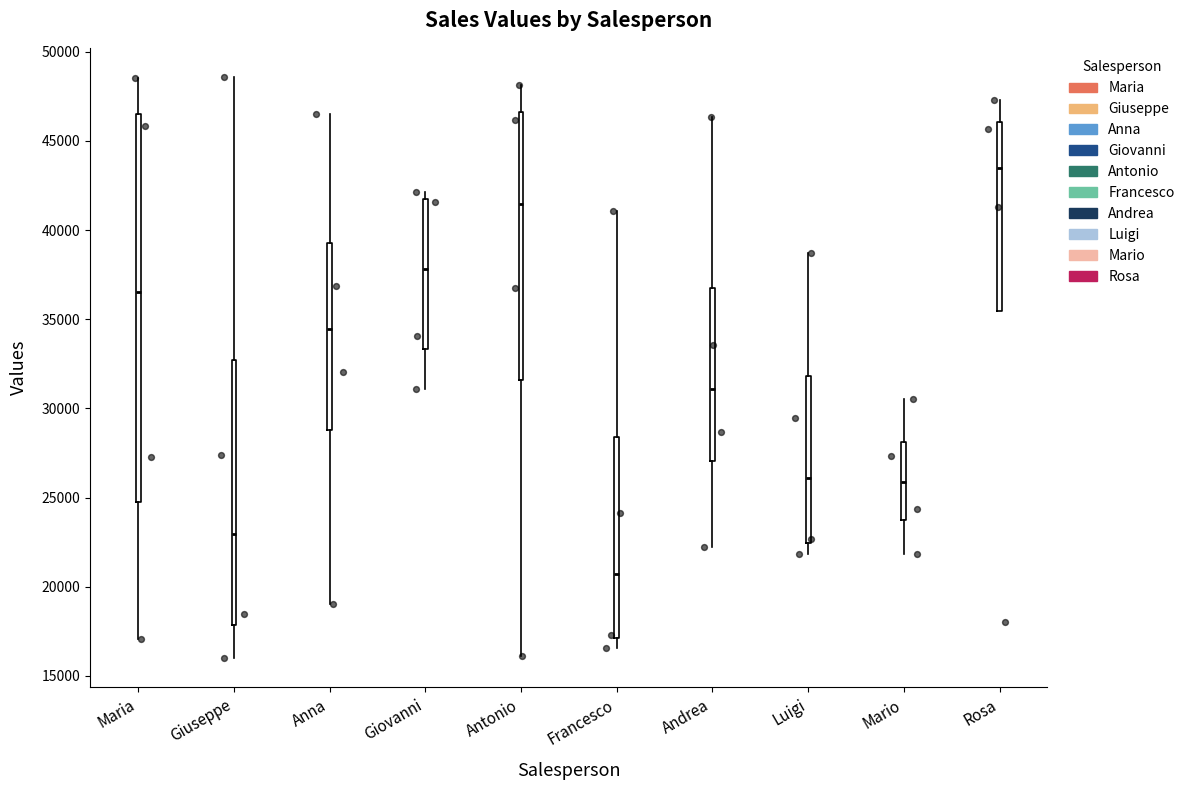

Where is the lower edge of the box for Luigi on the y-axis? The values are not printed on the chart, so give them approximately, as read against the axis.

22500